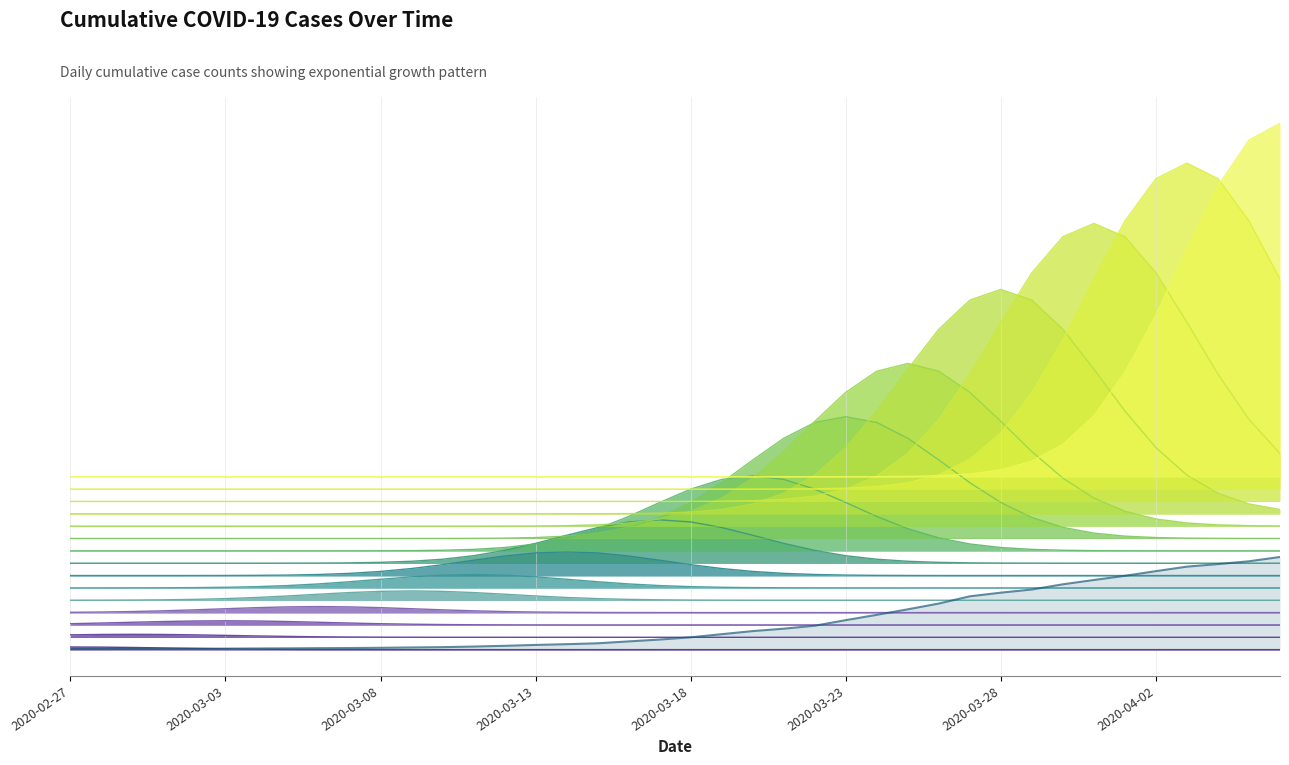

At which category does the chart reach its minimum across all series?

2020-02-27